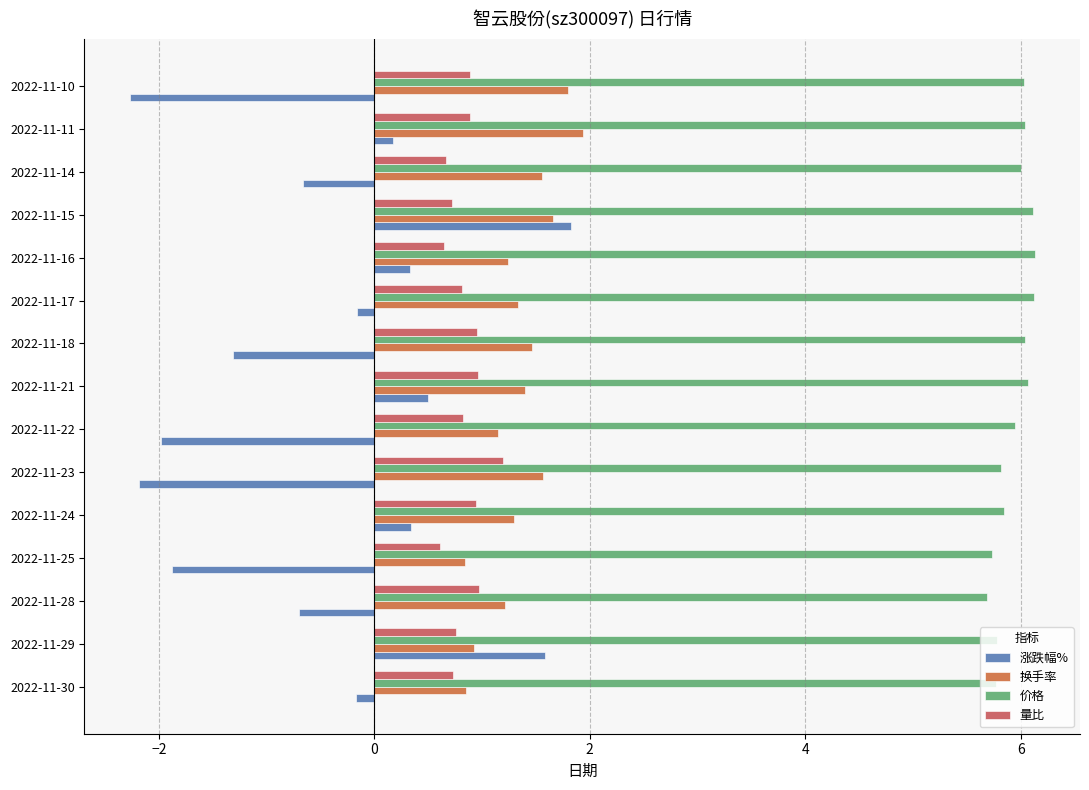

What is the sum of all 涨跌幅% values?

-6.6